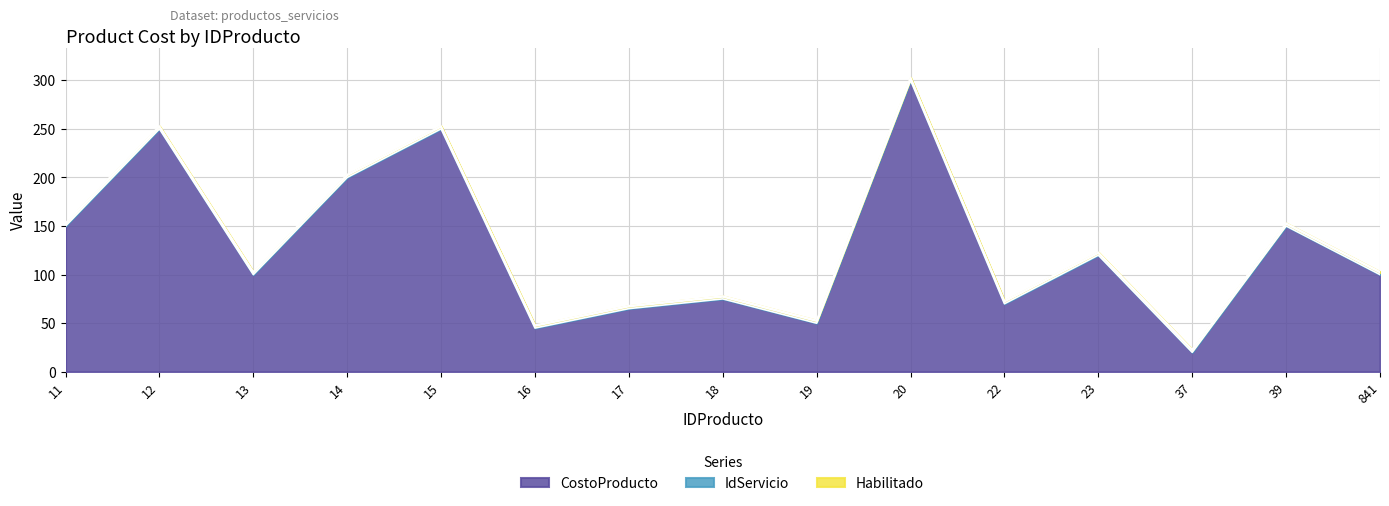

Is it true that IdServicio equals 2 at 19?

True